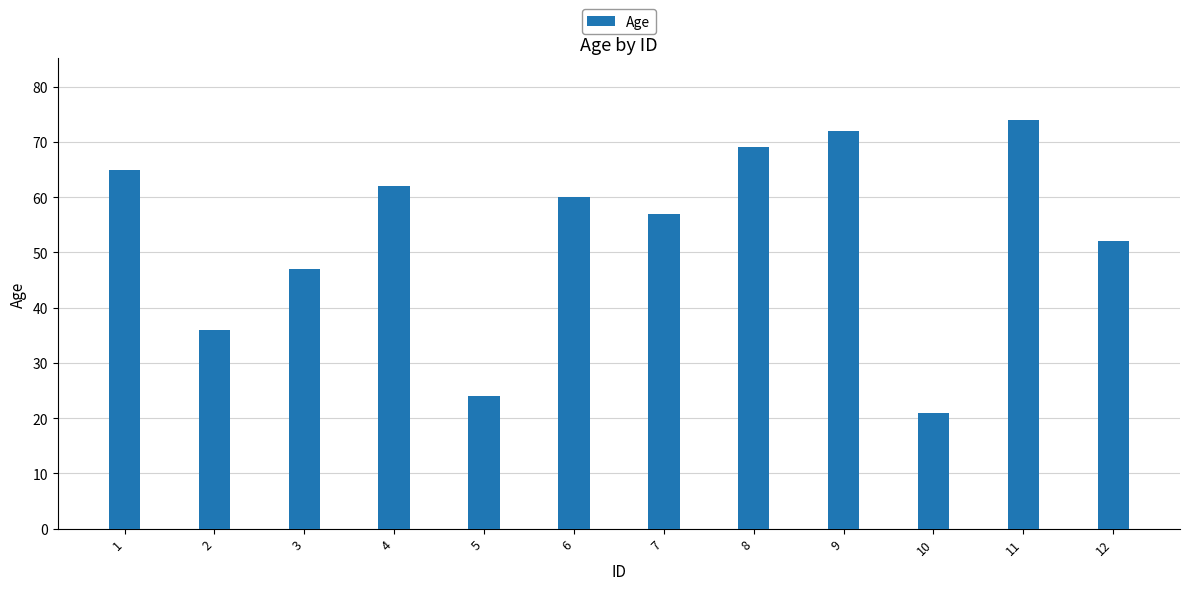

List the labels in order of value, largest first.

11, 9, 8, 1, 4, 6, 7, 12, 3, 2, 5, 10